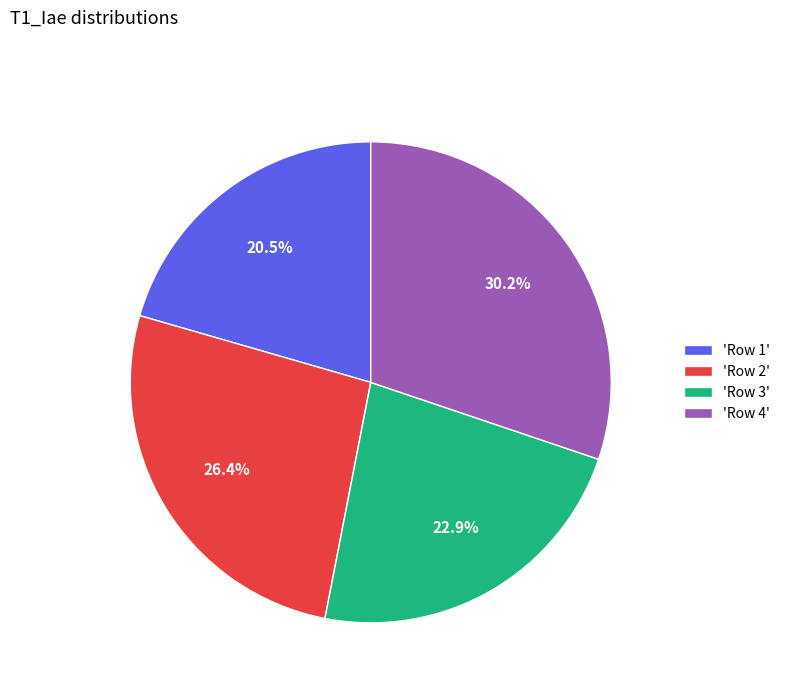

How much of the chart is everything except 'Row 4'?

69.8%